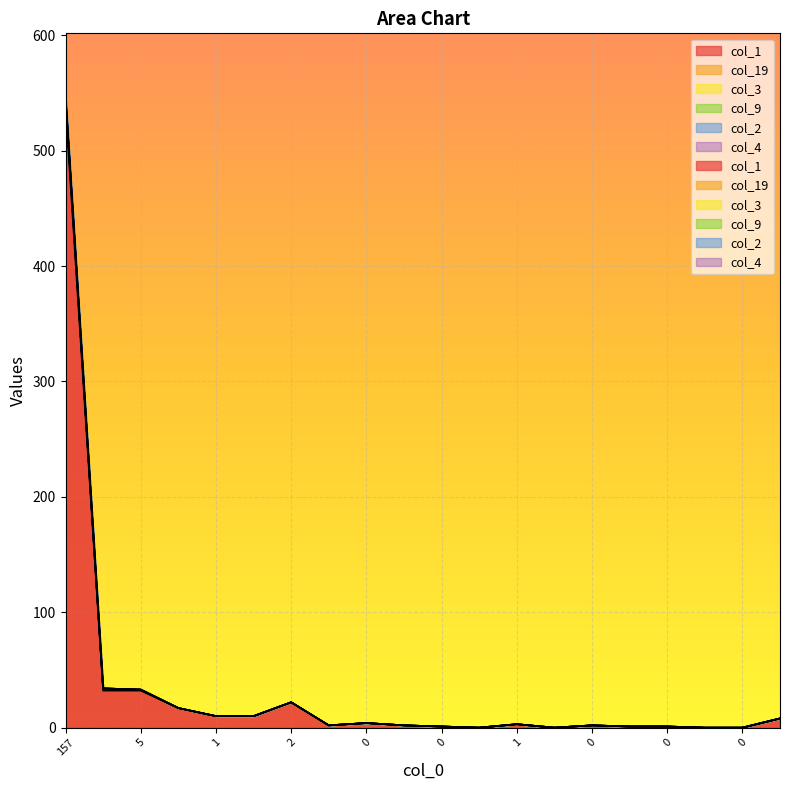

True or false: col_1 and col_3 intersect in this chart.

False